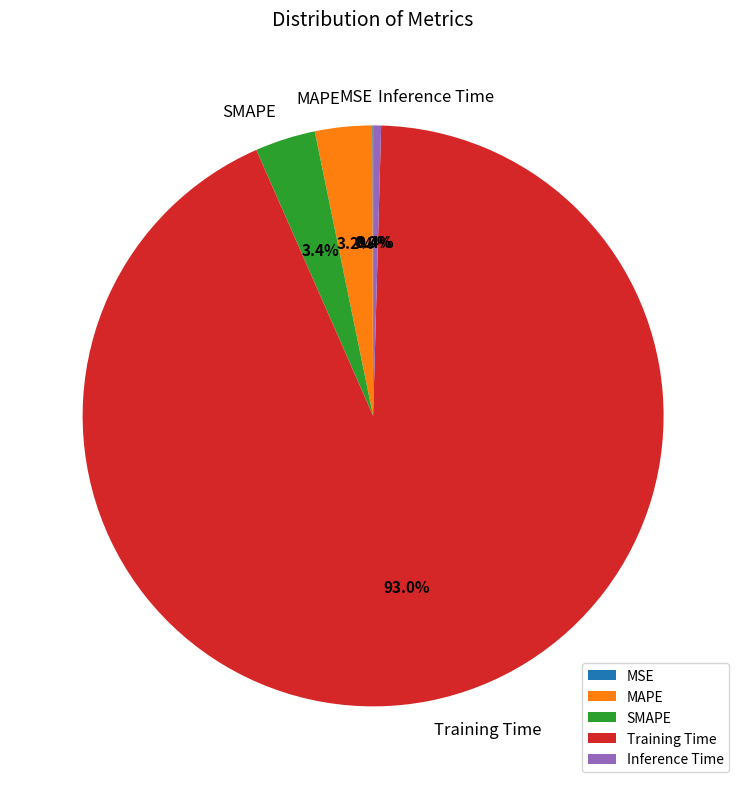

What percentage is NOT represented by Training Time?

7.0%